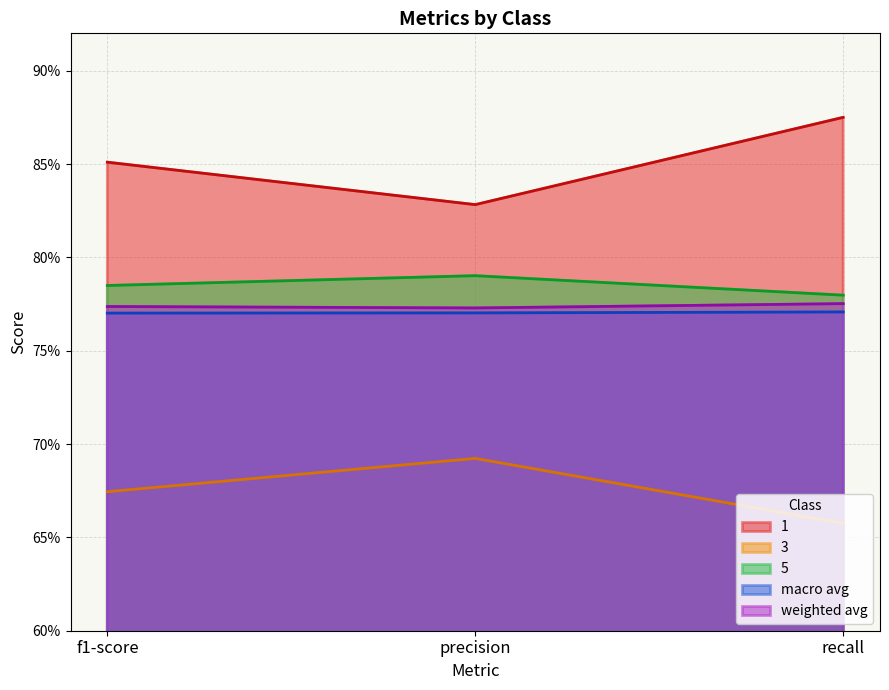

What is the value of the 1 point at the 1st from the left?

0.9